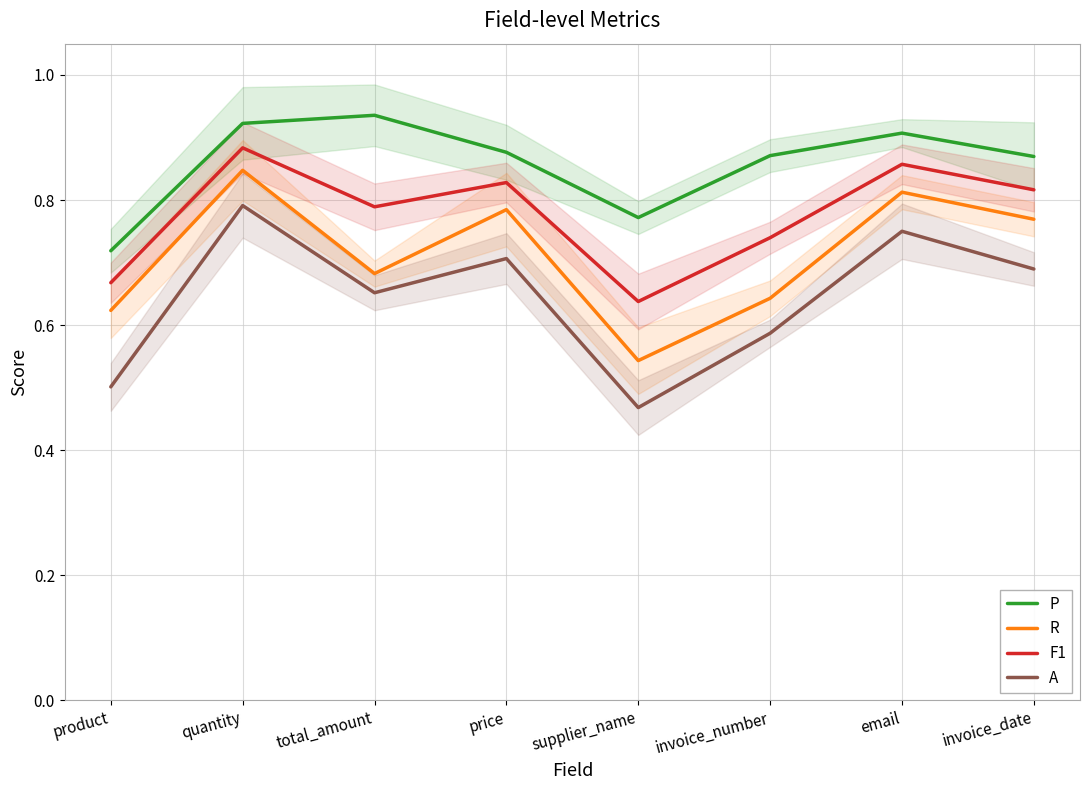

How many distinct data groups are displayed?

4